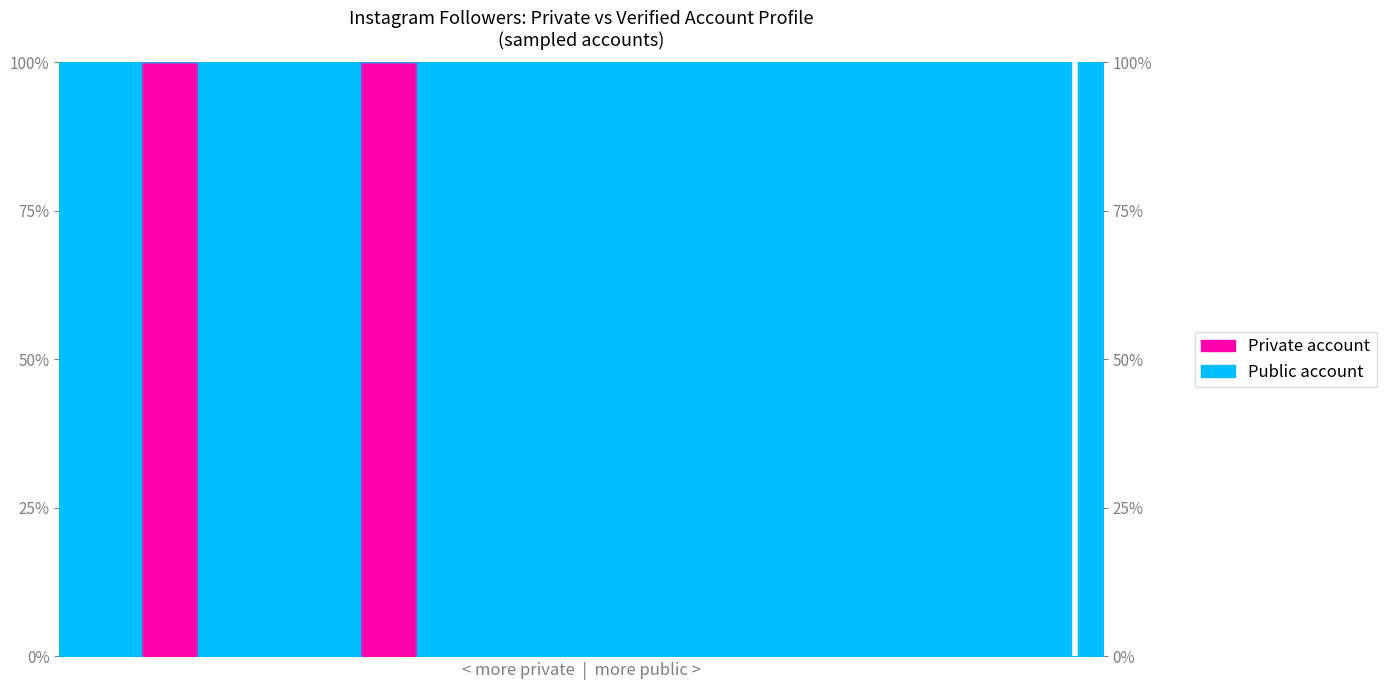

The chart shows a value of -1 at 6packjjang. True or false?

False